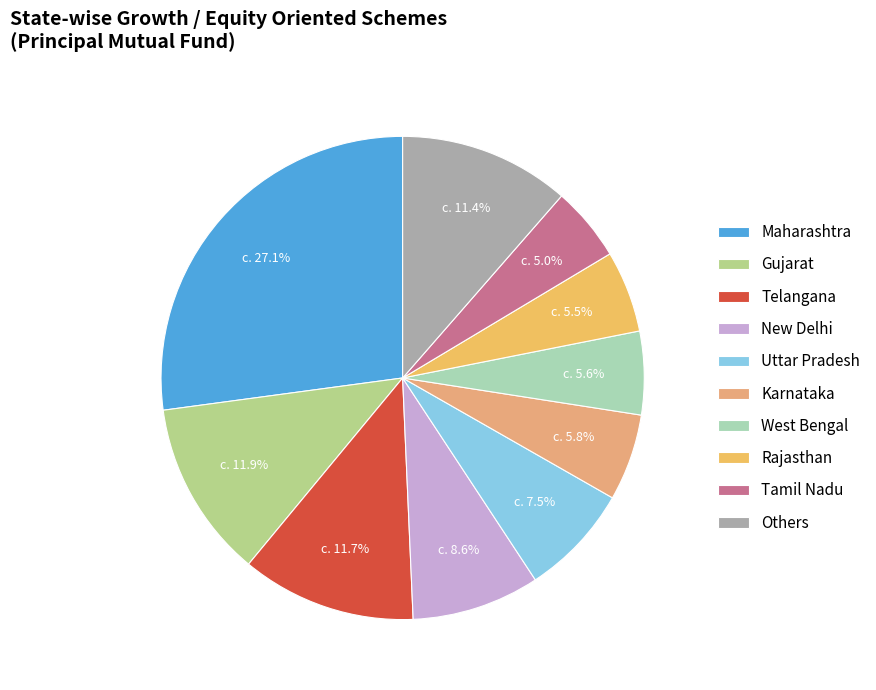

Count the number of slices in the pie.

10